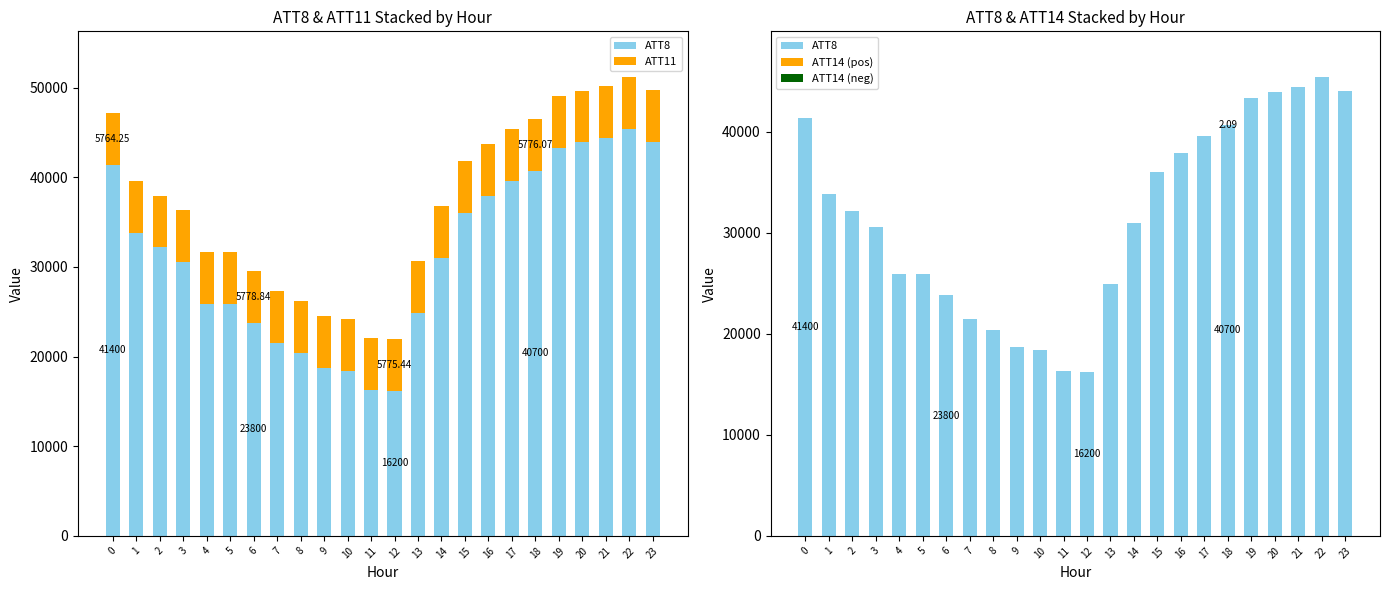

Reading right to left, extract all data points from this chart.

ATT8: 23=44000.0	22=45400.0	21=44400.0	20=43900.0	19=43300.0	18=40700.0	17=39600.0	16=37900.0	15=36000.0	14=31000.0	13=24900.0	12=16200.0	11=16300.0	10=18400.0	9=18700.0	8=20400.0	7=21500.0	6=23800.0	5=25900.0	4=25900.0	3=30600.0	2=32200.0	1=33800.0	0=41400.0
ATT11: 23=5773.1	22=5774.6	21=5774.6	20=5776.9	19=5779.5	18=5776.1	17=5776.2	16=5780.3	15=5779.9	14=5777.3	13=5783.8	12=5775.4	11=5774.0	10=5773.4	9=5776.1	8=5772.7	7=5775.0	6=5778.8	5=5782.7	4=5780.6	3=5780.5	2=5775.1	1=5768.8	0=5764.2
ATT14 (pos): 23=2.9	22=3.5	21=5.5	20=5.3	19=3.9	18=2.1	17=0.4	16=0.0	15=0.0	14=0.0	13=0.0	12=0.0	11=0.0	10=0.0	9=0.0	8=0.0	7=0.0	6=0.0	5=0.0	4=0.0	3=0.0	2=0.0	1=0.0	0=0.0
ATT14 (neg): 23=0.0	22=0.0	21=0.0	20=0.0	19=0.0	18=0.0	17=0.0	16=-0.0	15=-1.1	14=-3.2	13=-4.8	12=-5.4	11=-6.5	10=-6.5	9=-7.8	8=-5.9	7=-5.9	6=-6.6	5=-7.6	4=-7.5	3=-8.5	2=-8.7	1=-9.2	0=-9.5